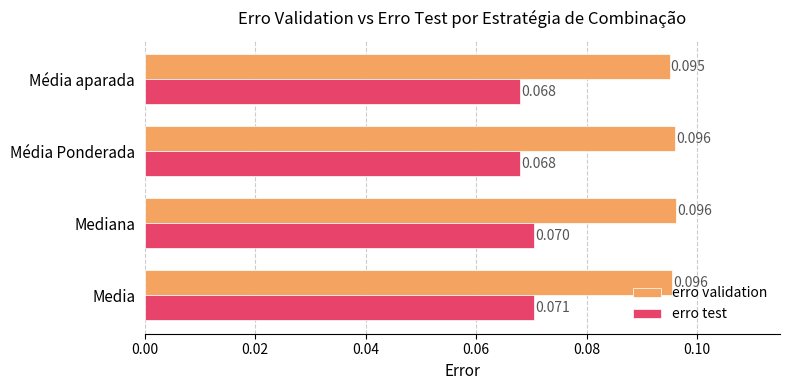

Rank the series by their average value, from highest to lowest.

erro validation, erro test